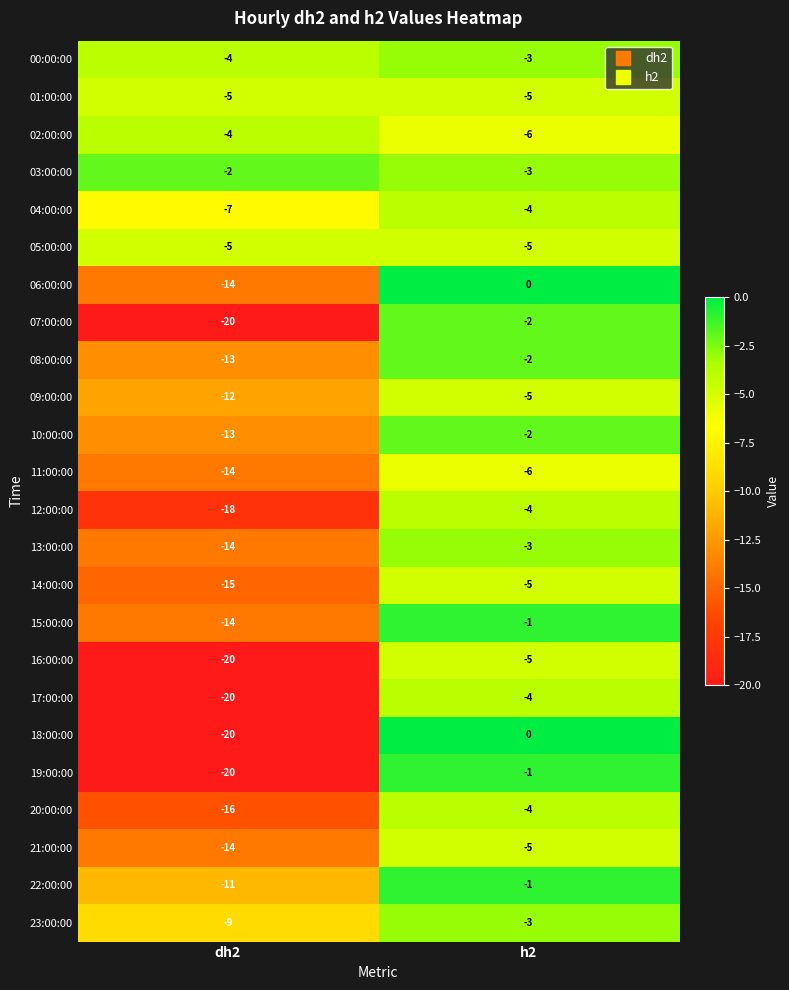

Between dh2 and h2, which series saw the biggest shift?

18:00:00